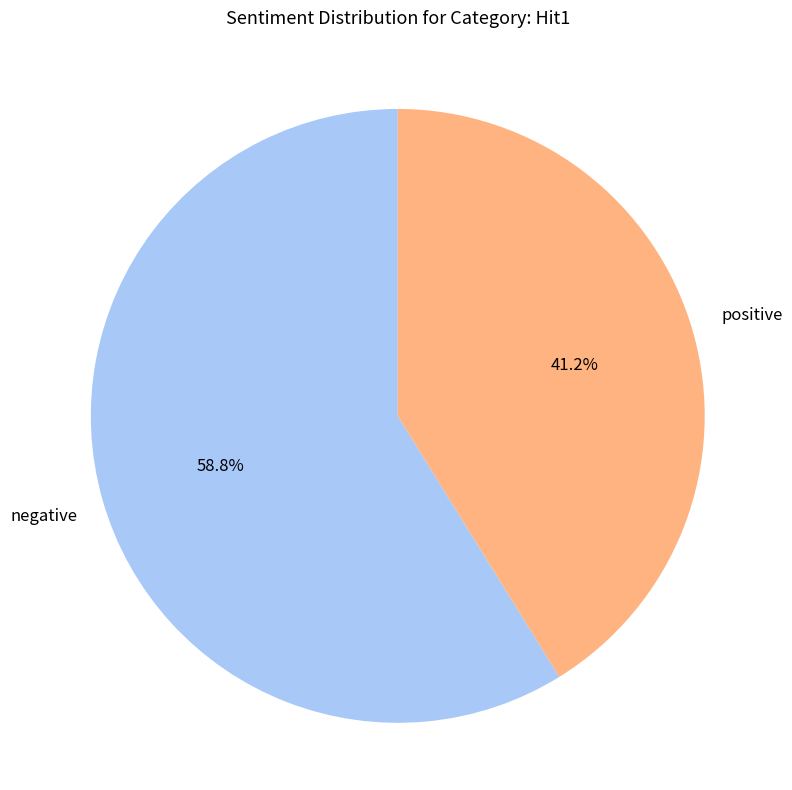

To the nearest percent, what is the average slice percentage?

50%